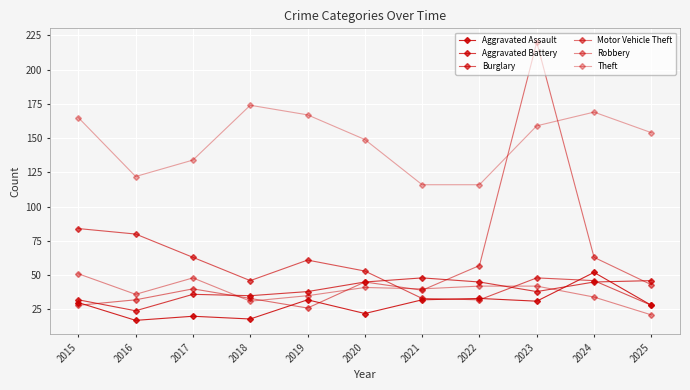

The value of Motor Vehicle Theft at 2015 is 28. True or false?

True